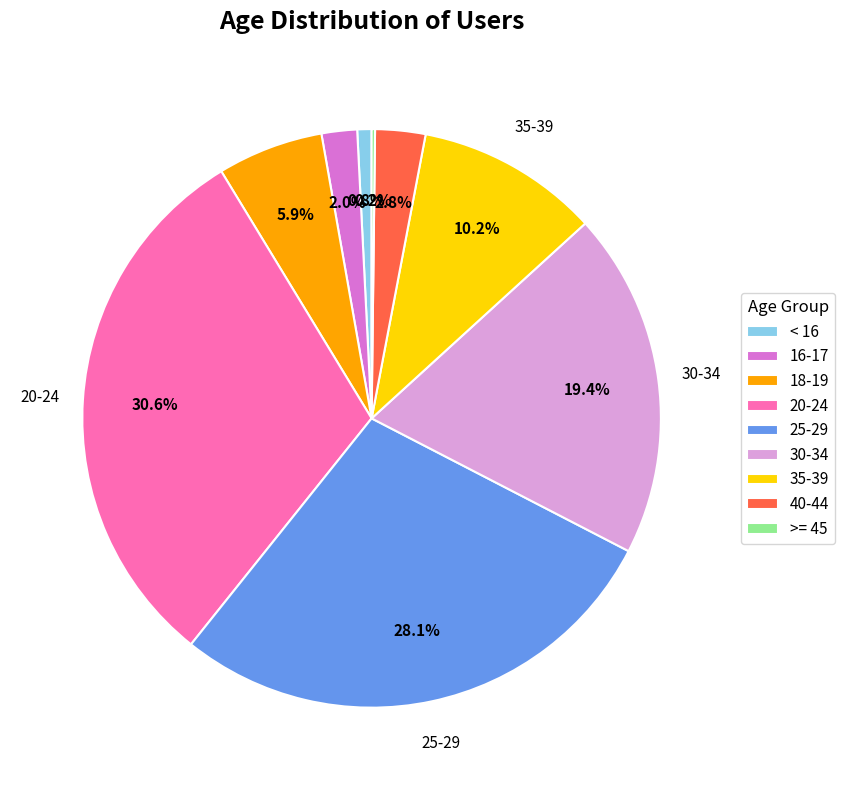

Which slice is the largest?

20-24